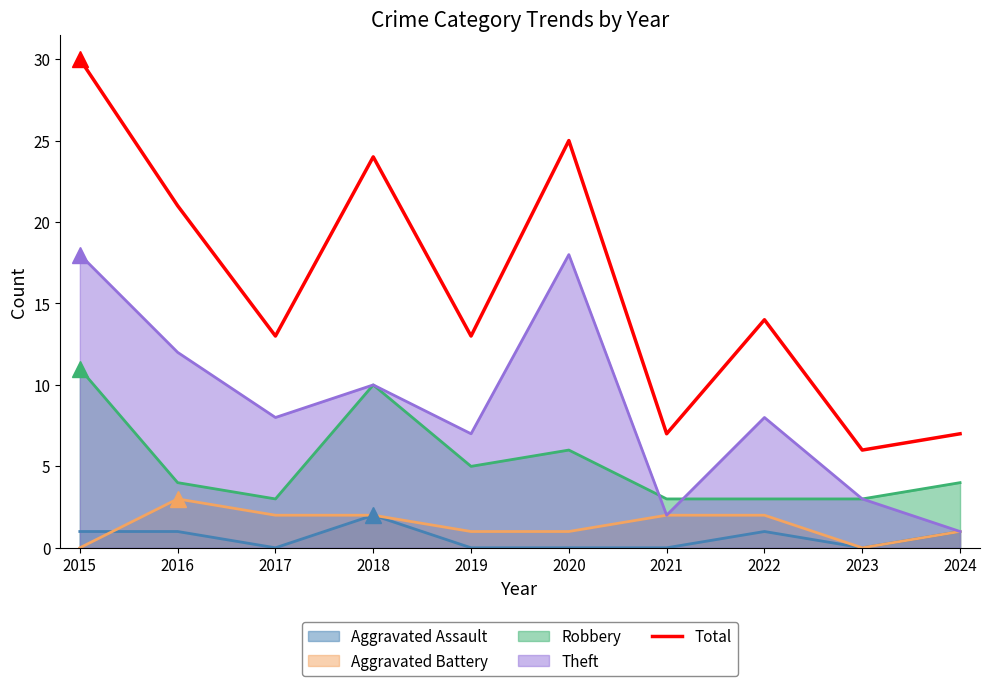

What is the spread (max minus min) of values at 2024?

6